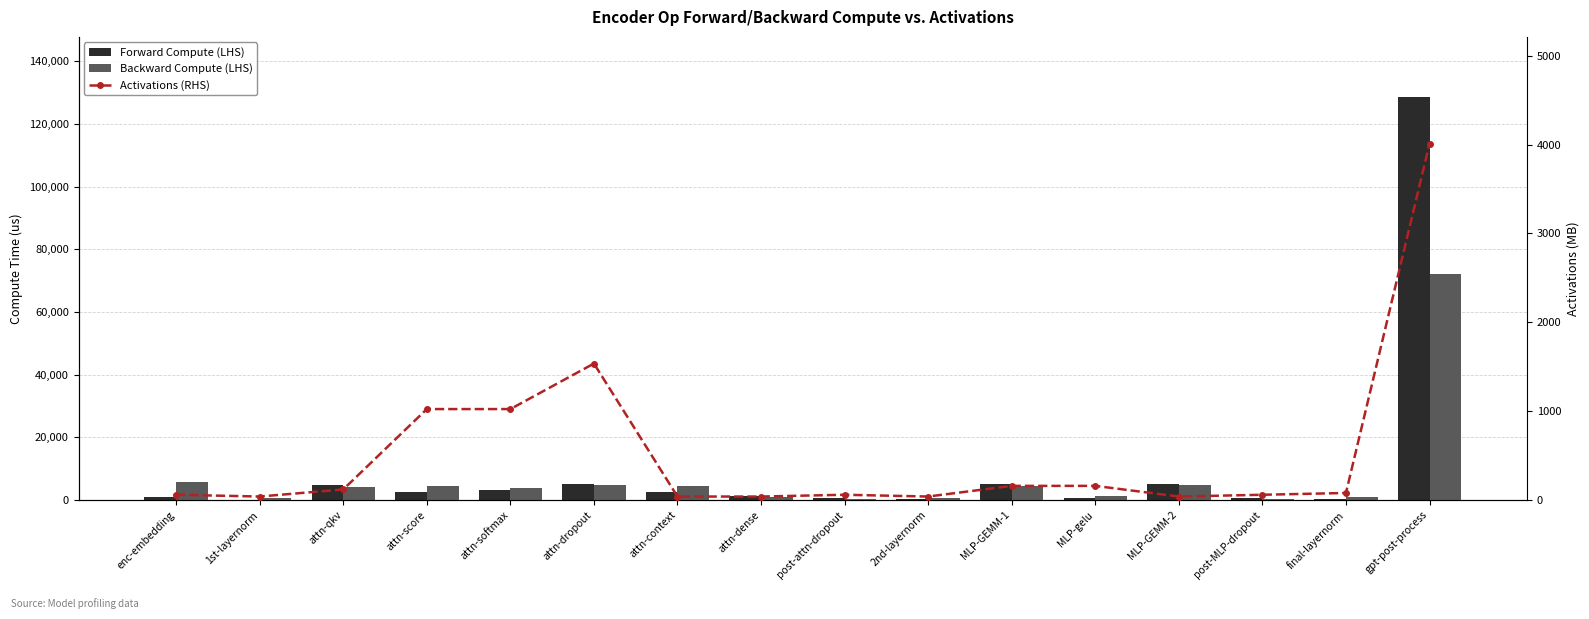

What are all the series names shown in the legend?

Forward Compute (LHS), Backward Compute (LHS), Activations (RHS)